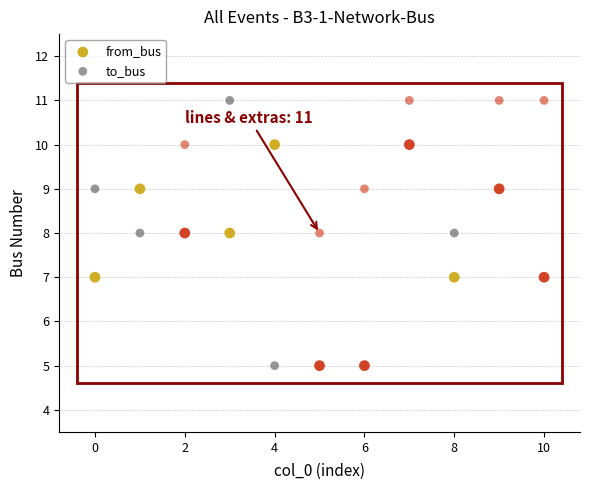

Which series has the largest Y range (max minus min)?

to_bus